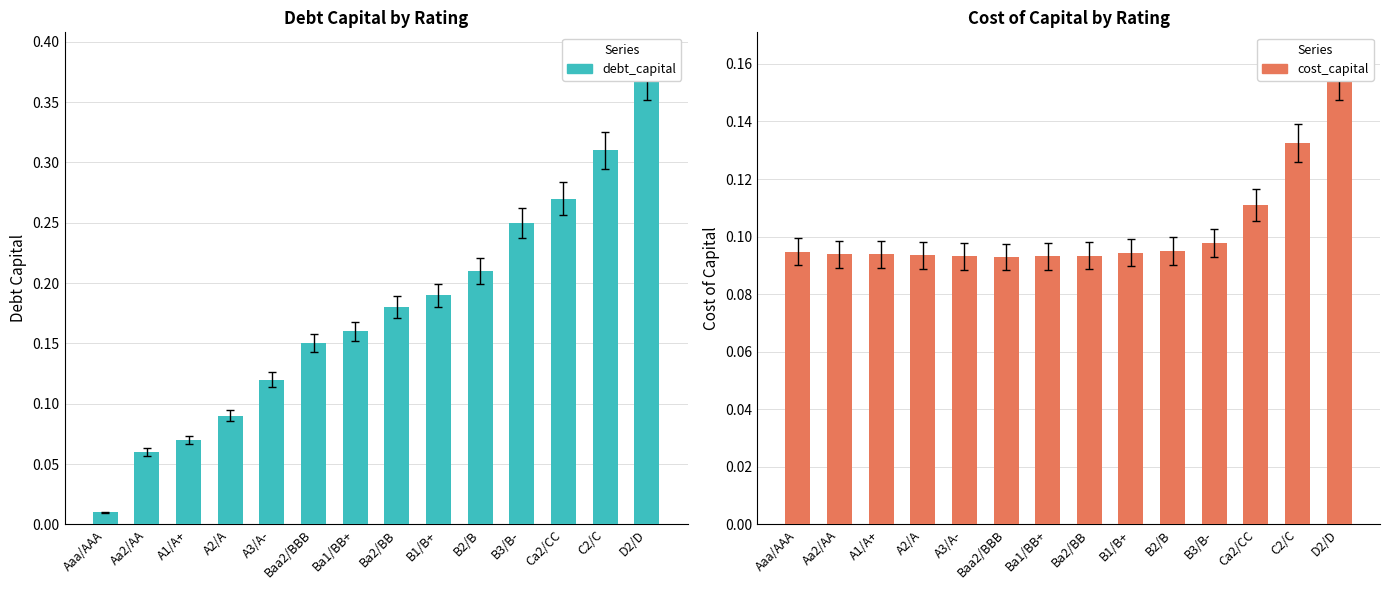

Which has a higher value, C2/C or Baa2/BBB?

C2/C